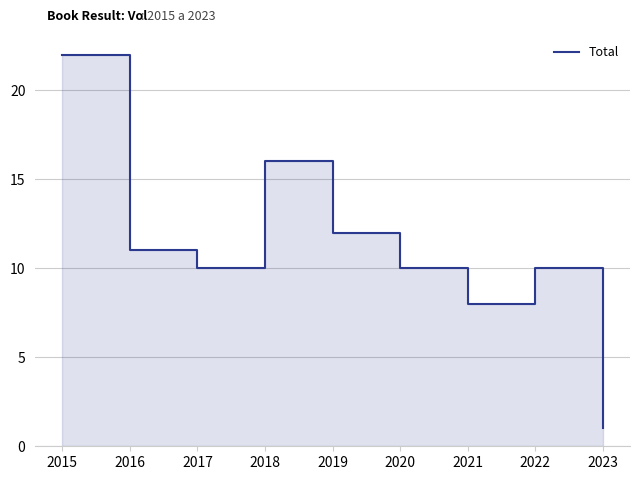

Where is the first local minimum?

2017